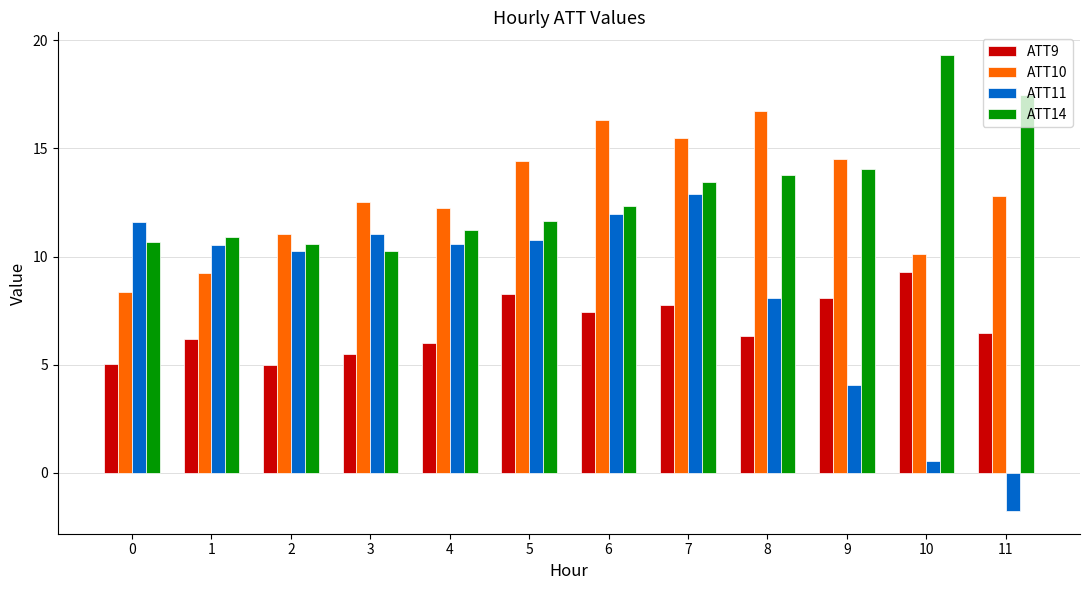

How many bars are there in total?

48